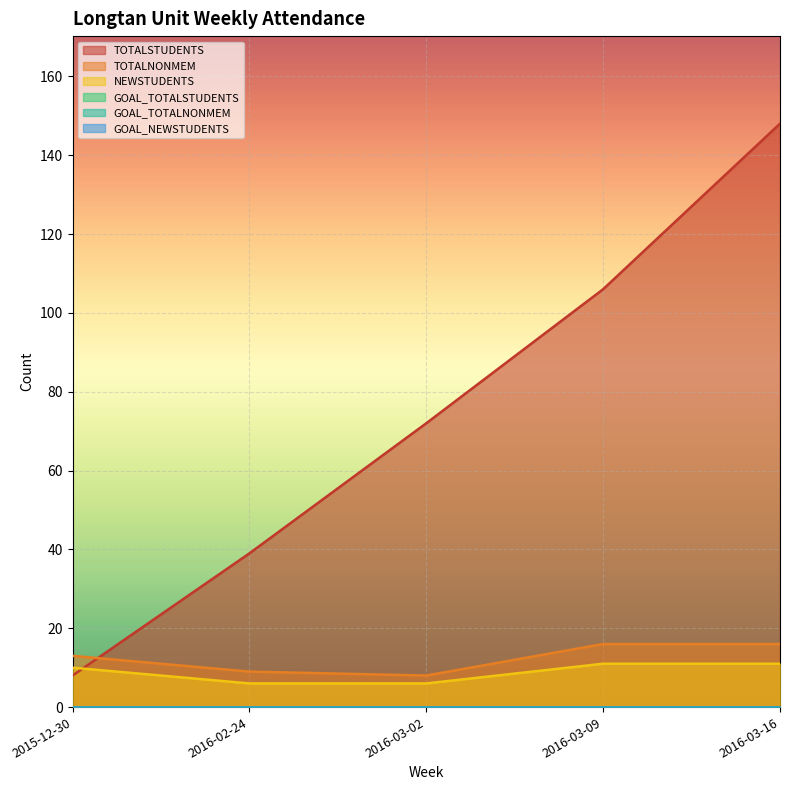

At which label does NEWSTUDENTS reach its peak?

2016-03-09